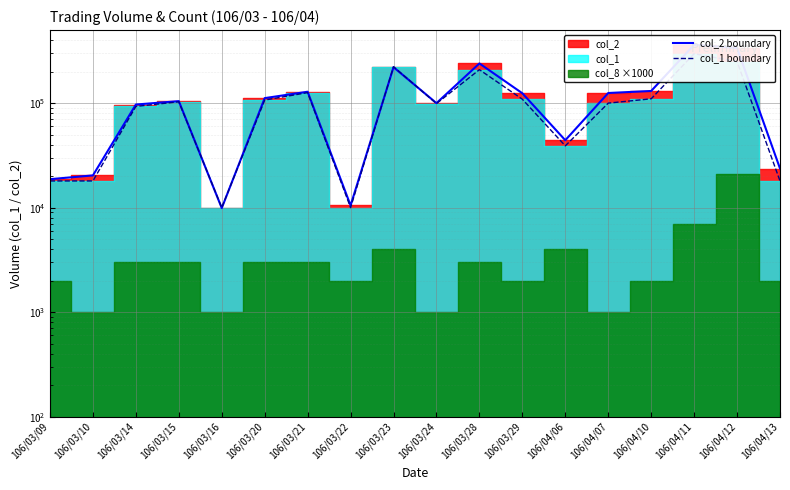

At which label does col_1 boundary reach its minimum?

106/03/16